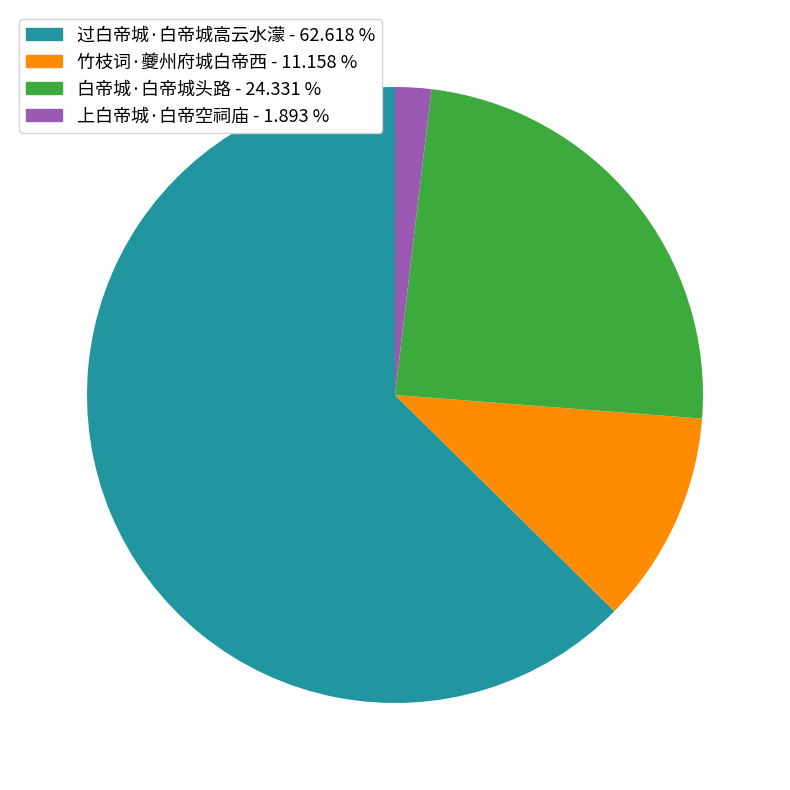

True or false: 上白帝城·白帝空祠庙 accounts for 2% of the total.

True